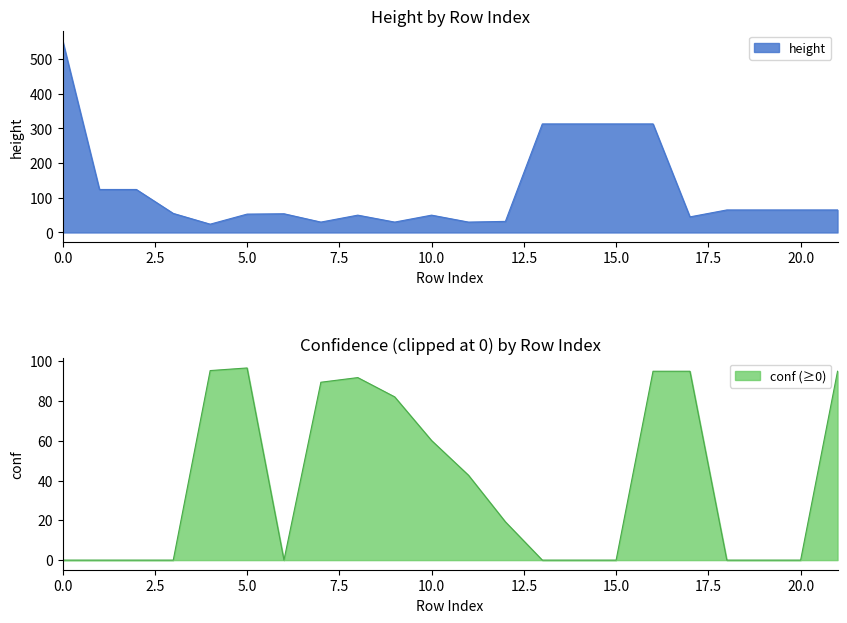

What is the maximum value for height?

554